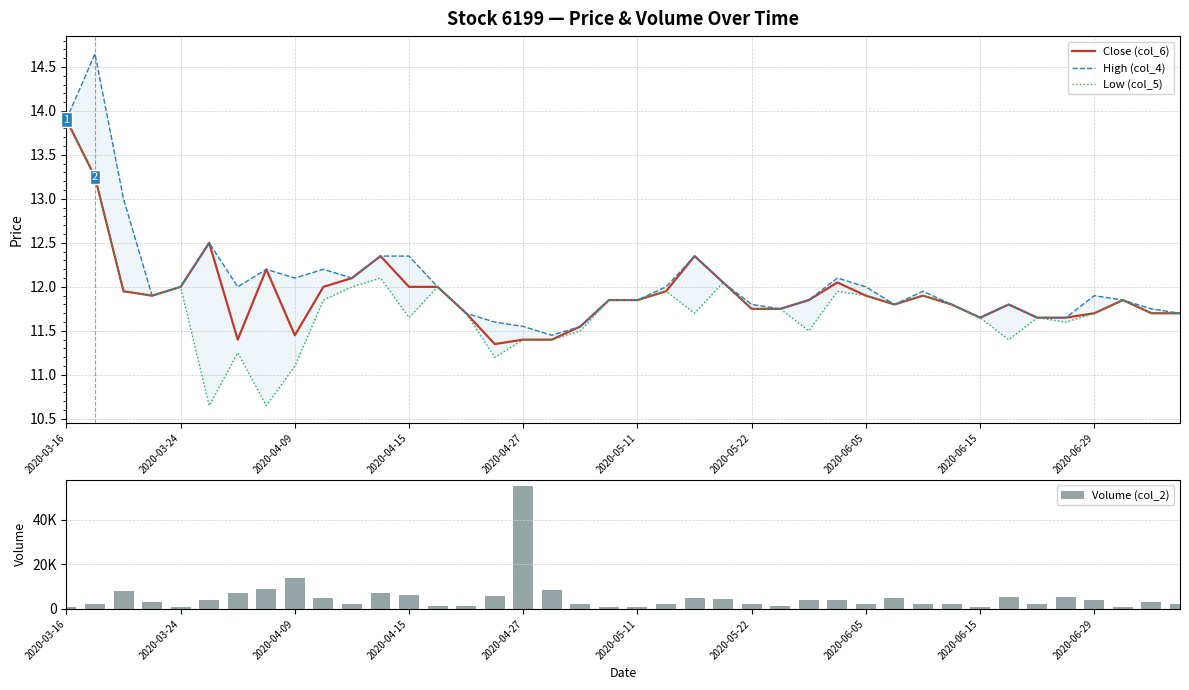

The value of Close (col_6) at 2020-05-22 is 5.4. True or false?

False